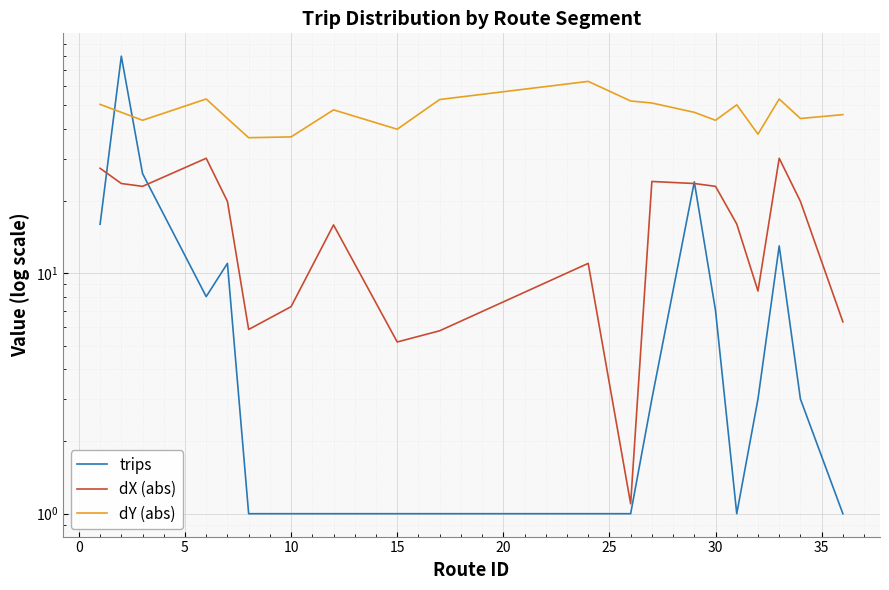

What is the sum of all dY (abs) values?

938.7